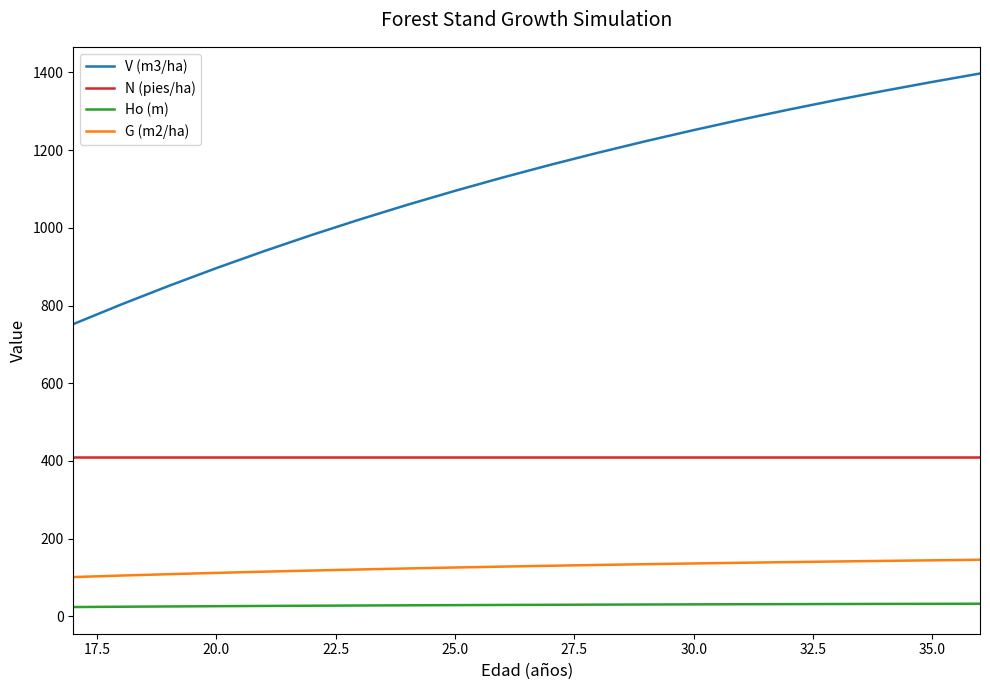

List the series in order of their peak value, highest first.

V (m3/ha), N (pies/ha), G (m2/ha), Ho (m)